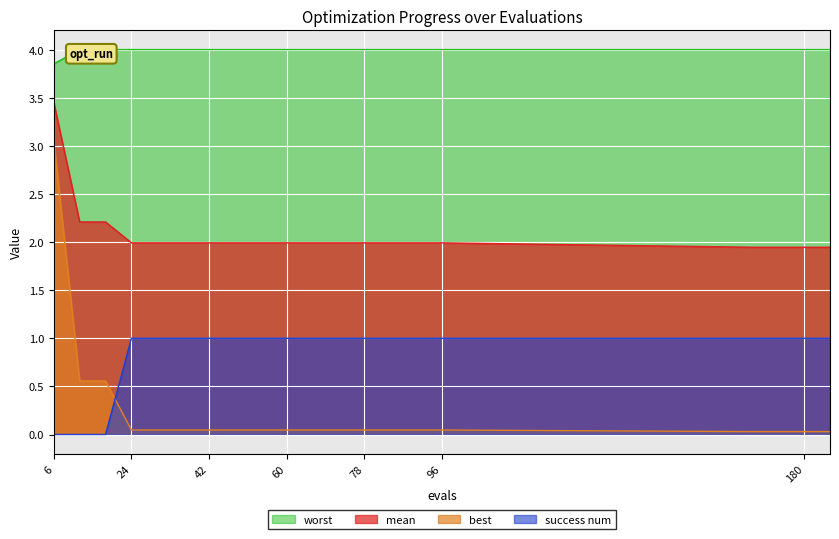

What is the lowest value of the mean series?

1.9